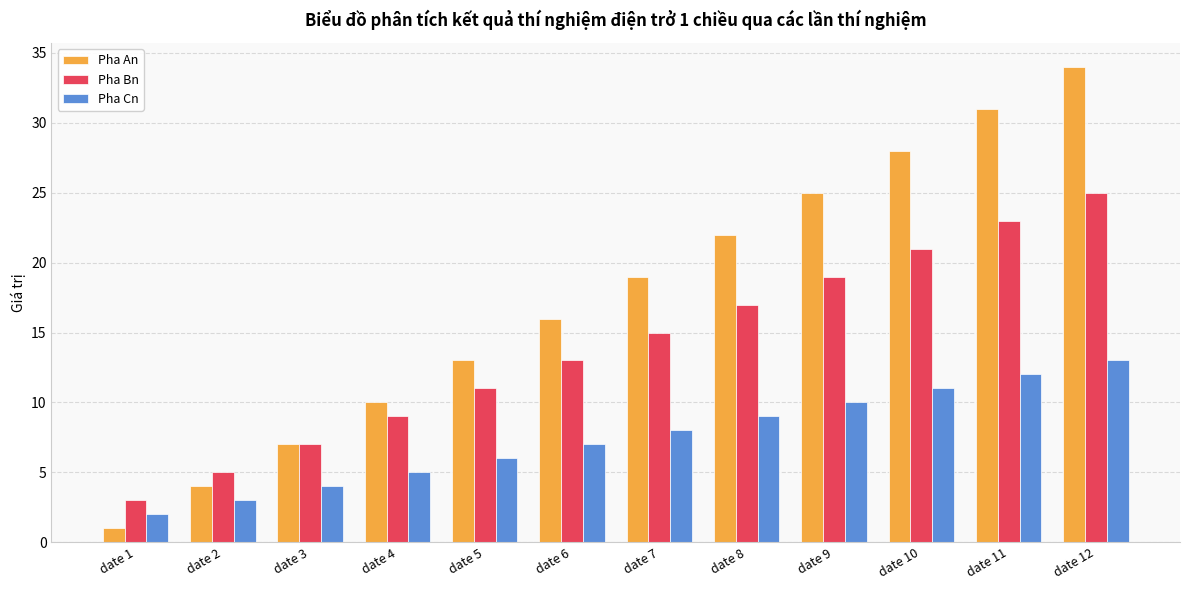

Which category has the lowest value across all series?

date 1